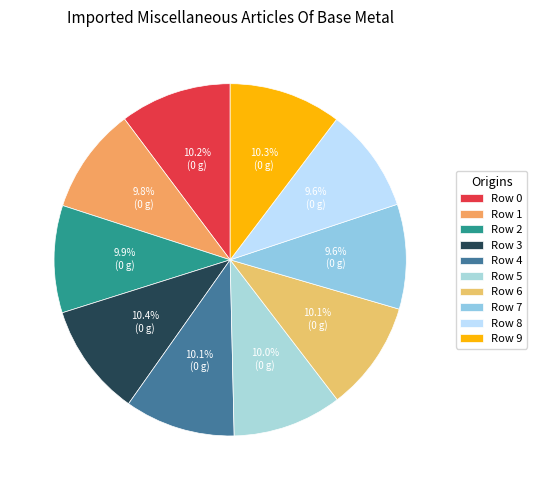

The Row 5 slice represents 1% of the pie. True or false?

False